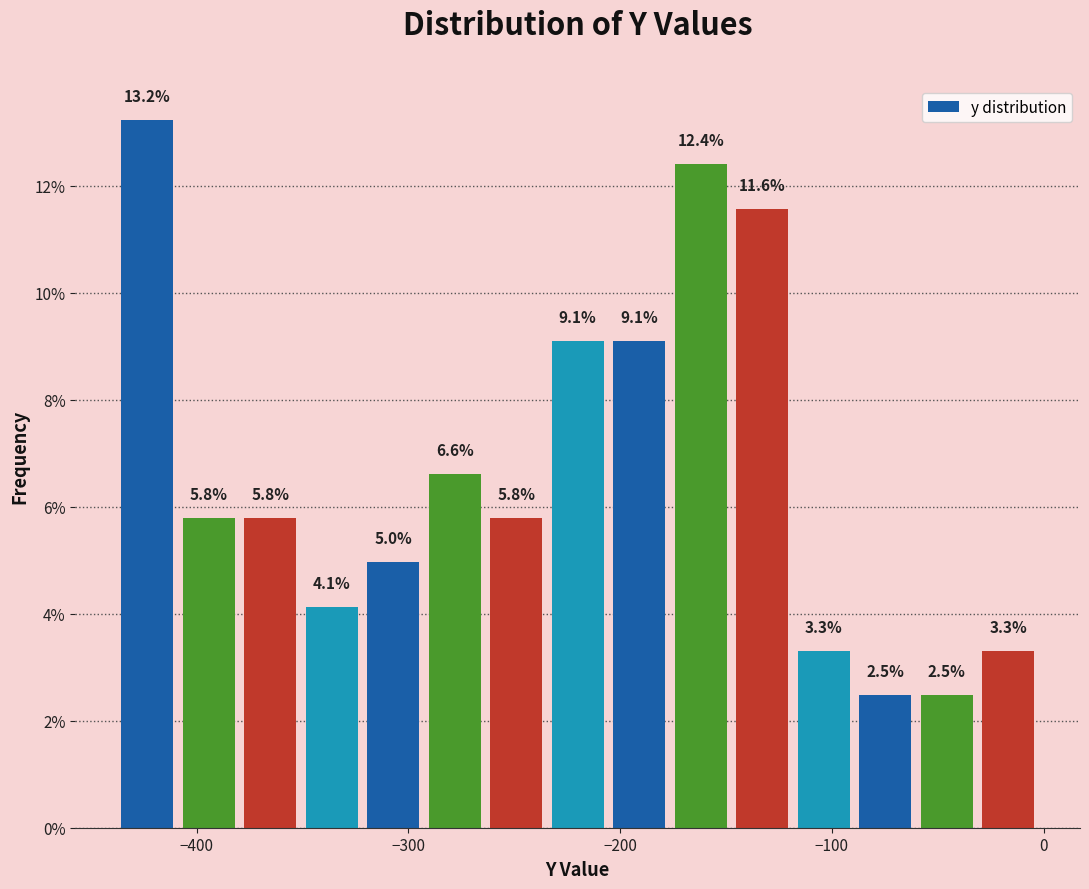

Read against the x-axis, roughly where is the centre of the tallest bar?

-420